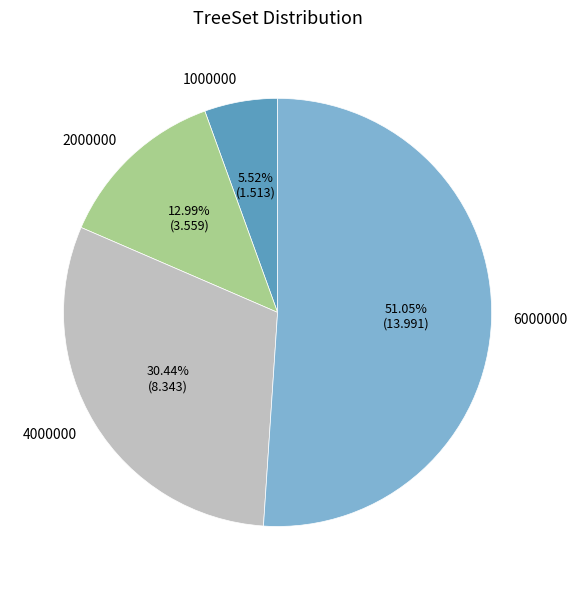

To the nearest percent, what is the average slice percentage?

25%